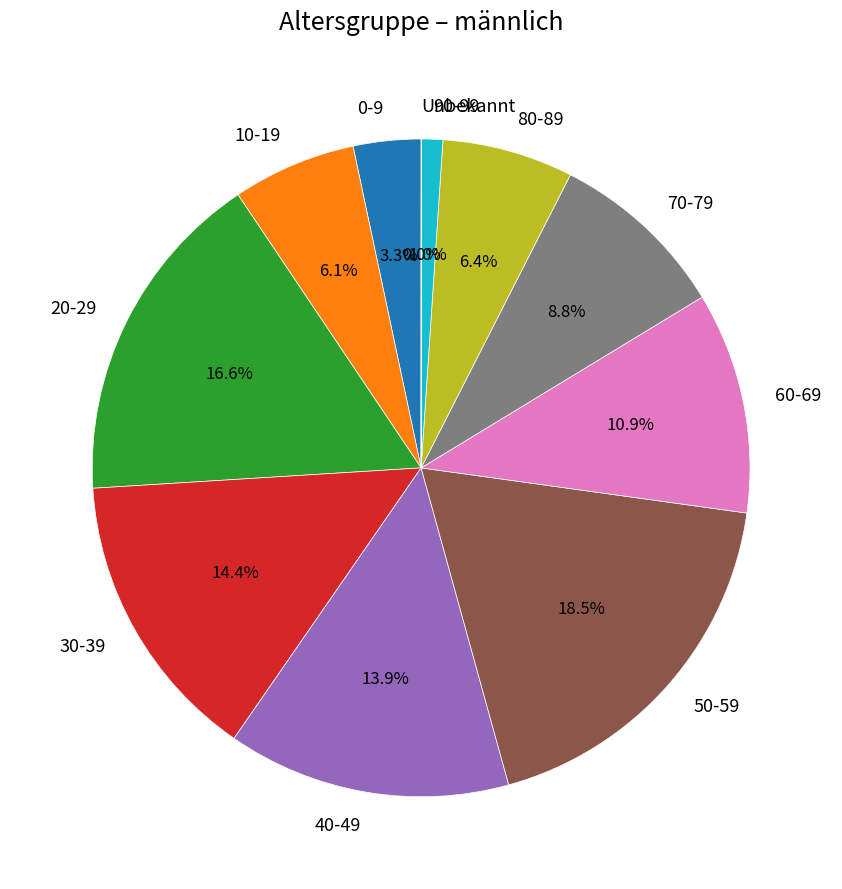

To the nearest percent, what portion does 20-29 represent?

17%